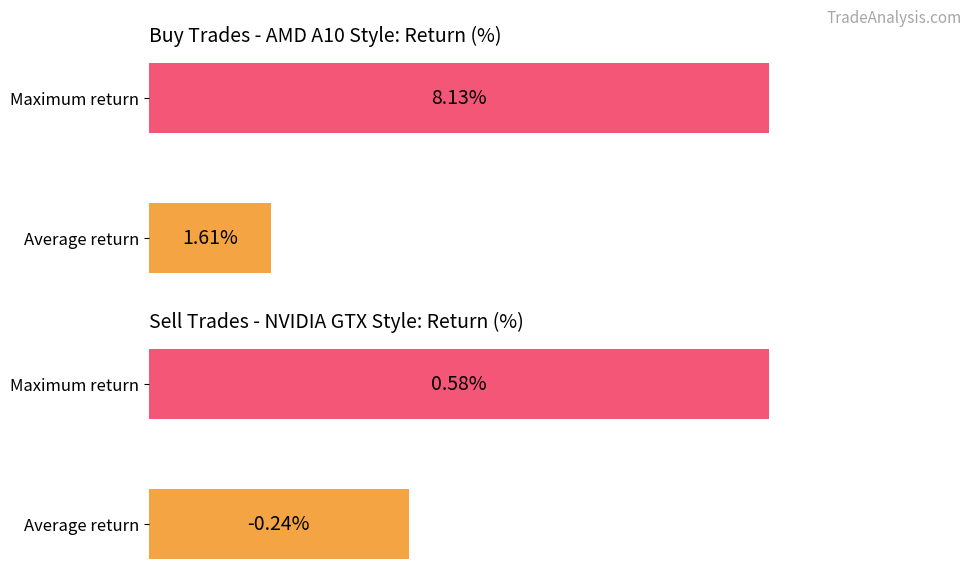

Which series has the largest total across all categories?

Buy Trades